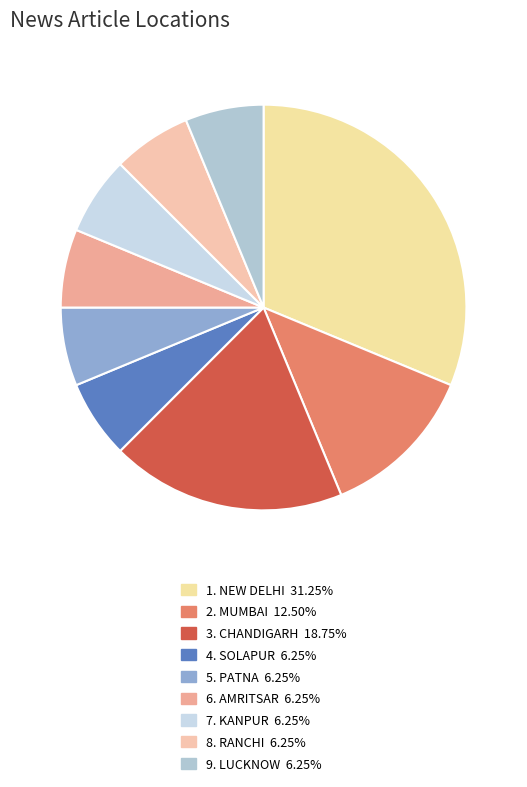

Count the number of slices in the pie.

9